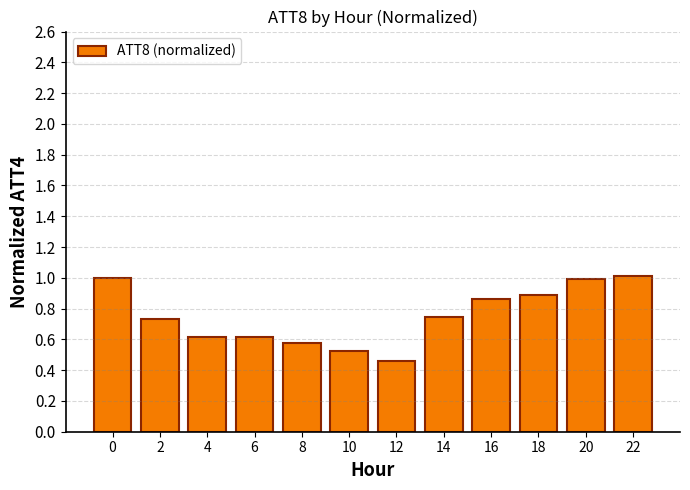

What is the difference between the values at 6 and 22?

0.4